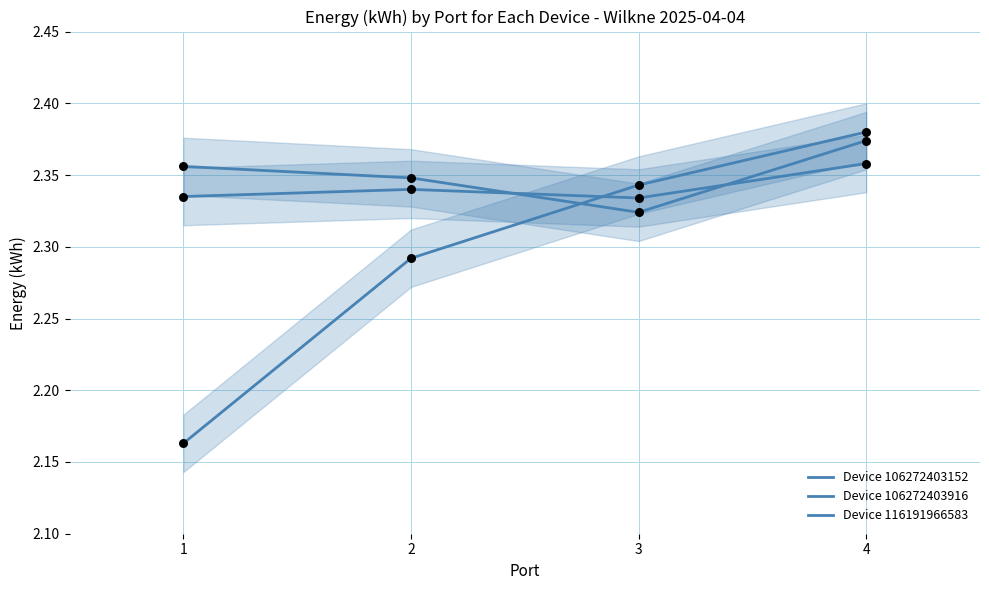

At how many categories does at least one series exceed 2?

4